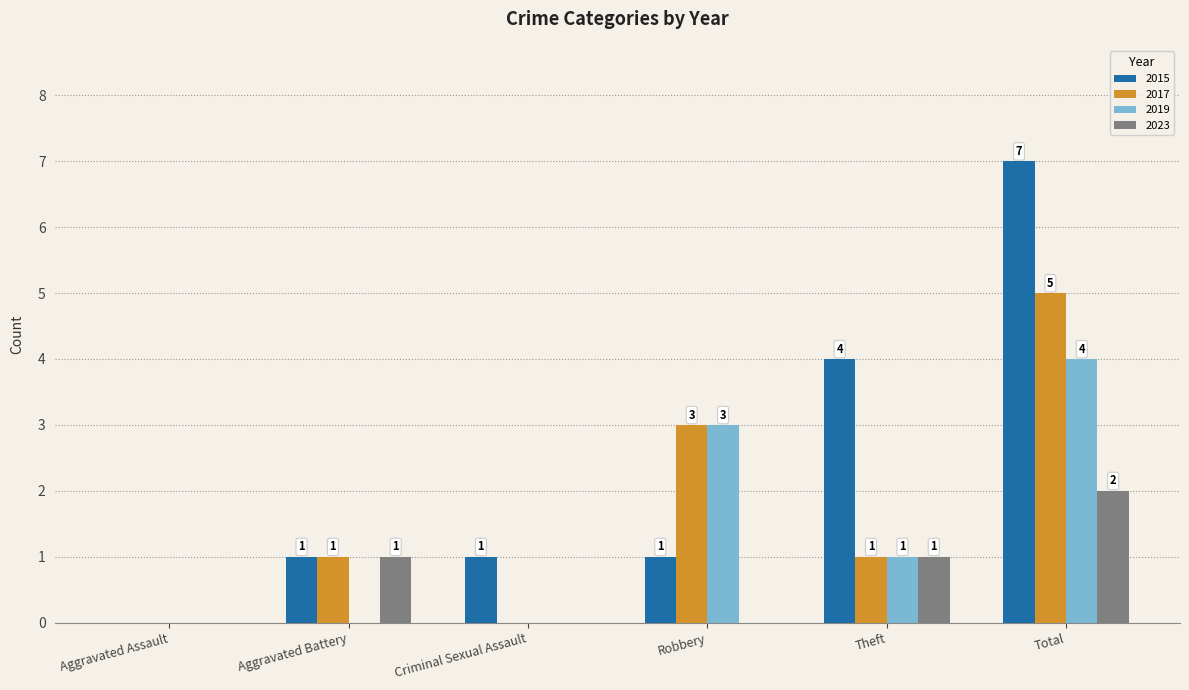

Reading right to left, list all the values displayed in this chart.

2015: 7	4	1	1	1	0
2017: 5	1	3	0	1	0
2019: 4	1	3	0	0	0
2023: 2	1	0	0	1	0